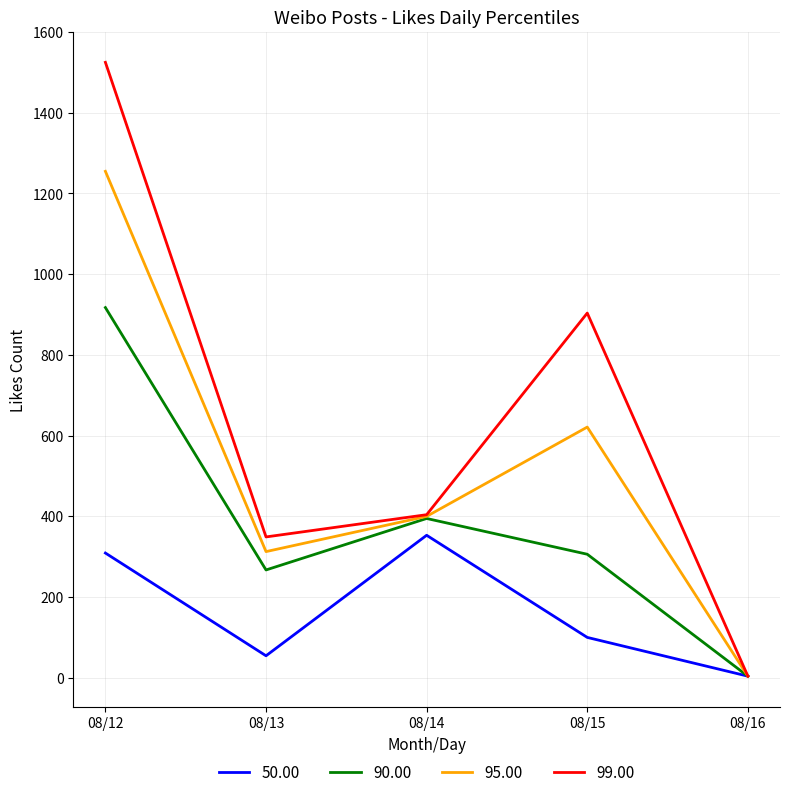

Which category has the highest value in the 95.00 series?

08/12